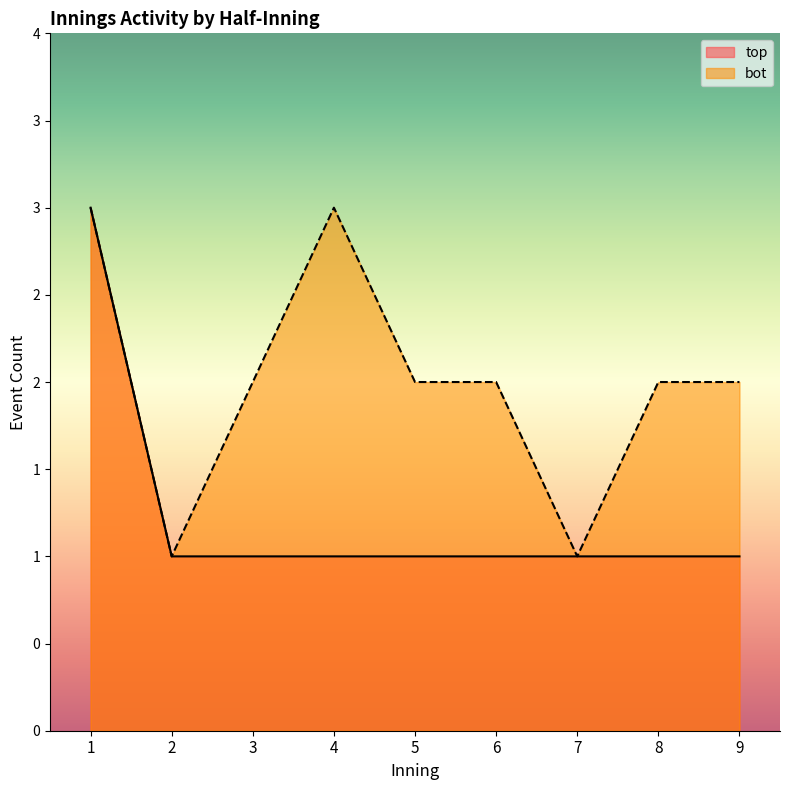

What is the sum of the top values at 5 and 2?

2